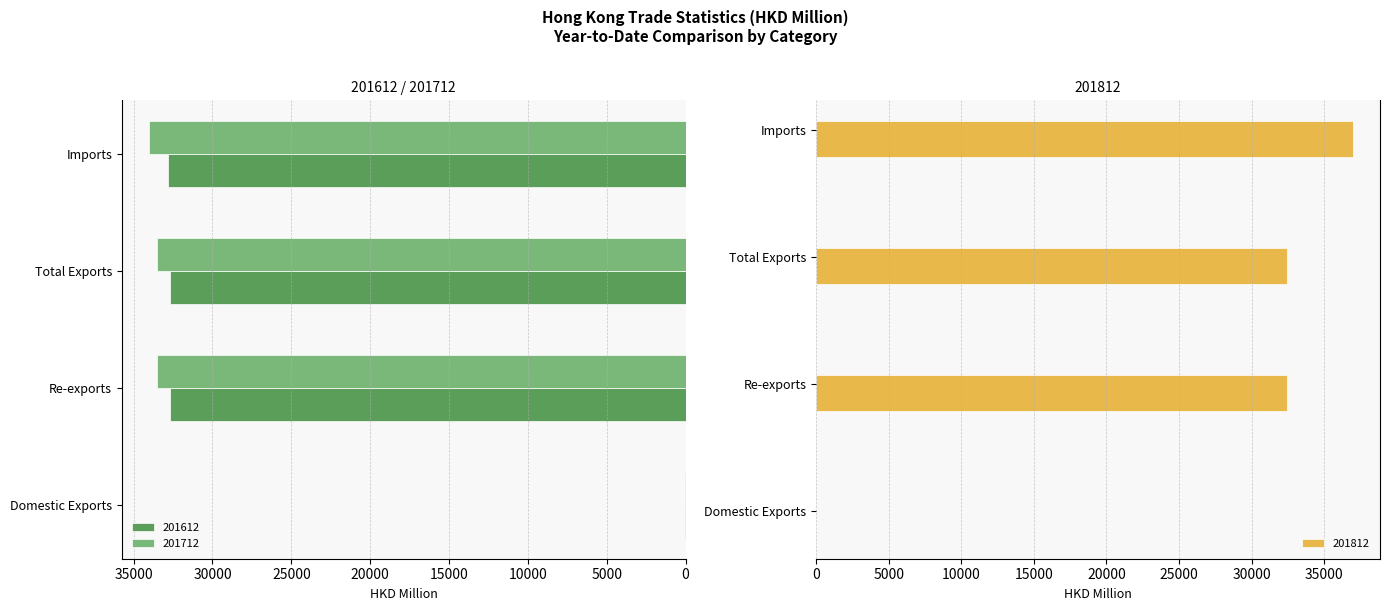

True or false: 201812 has a value of 3.0 at Domestic Exports.

False